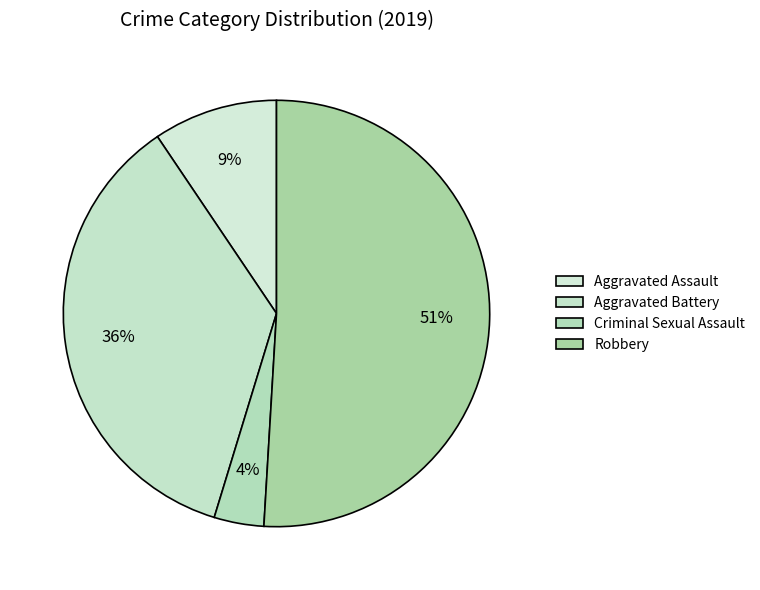

How many segments does this pie chart have?

4